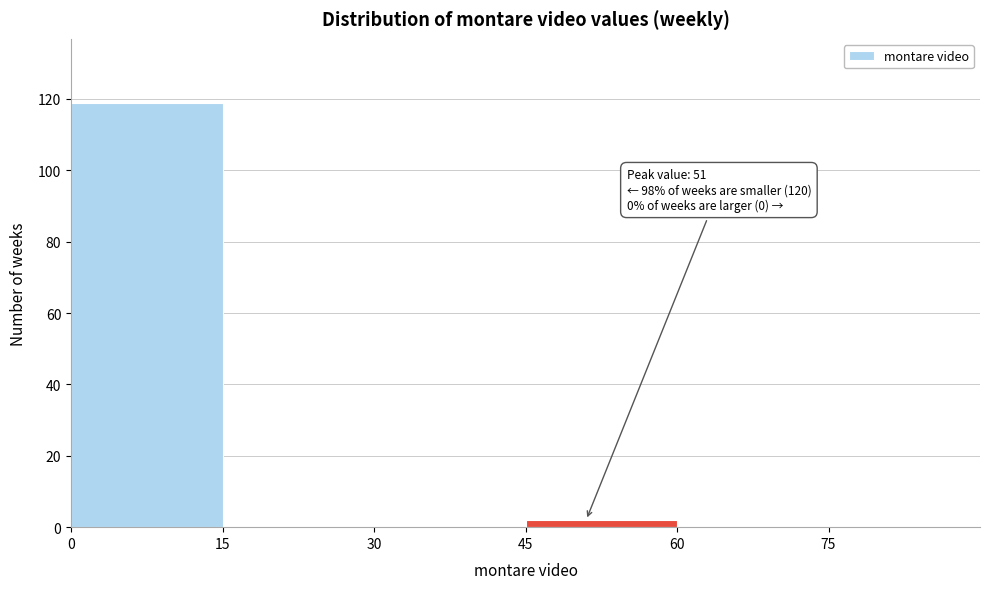

Which range on the x-axis has the tallest bar?

0 to 15